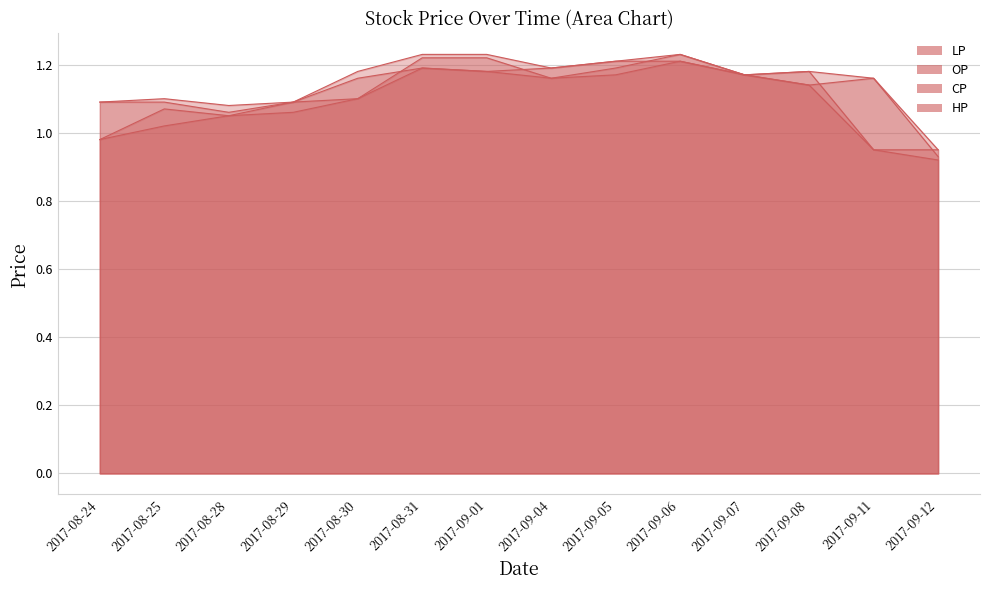

What is the difference between the maximum and minimum values in the OP series?

0.3